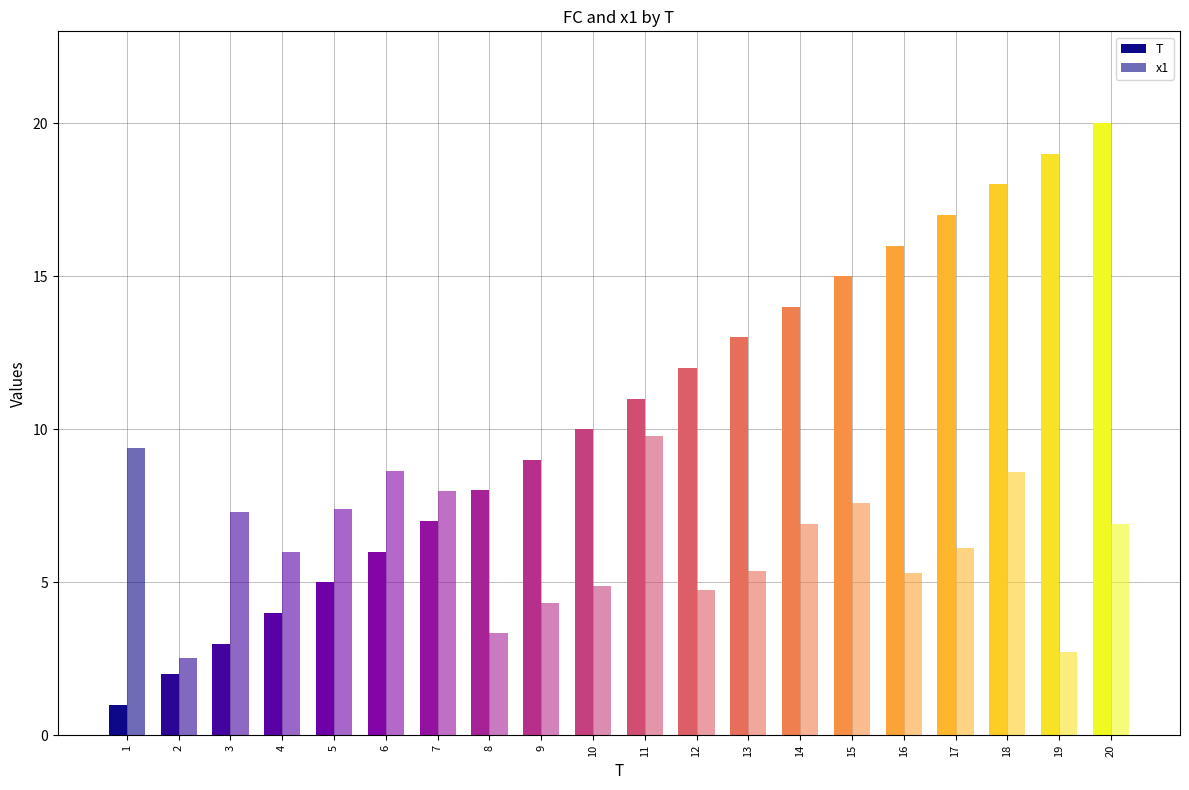

What is the value of the T bar at the 3rd from the left?

3.0